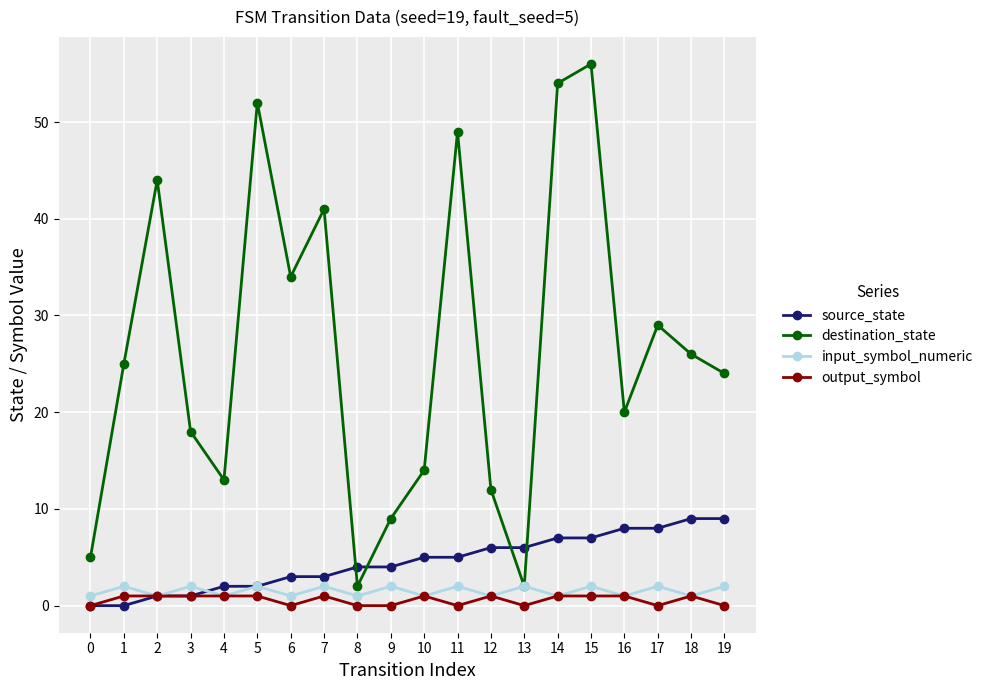

True or false: output_symbol has more than 1 points higher than both neighbors.

True